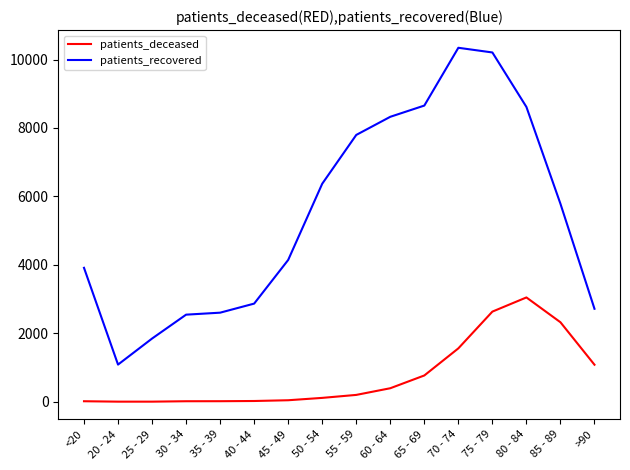

True or false: patients_recovered and patients_deceased cross at least once.

False